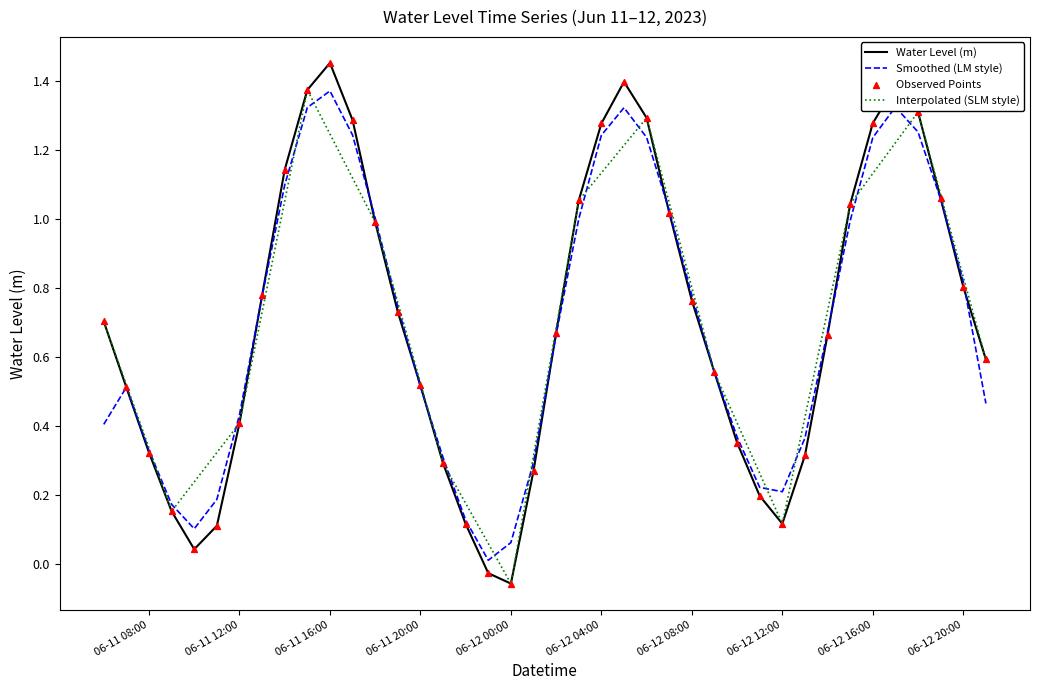

Which series has the largest range (max minus min)?

Water Level (m)